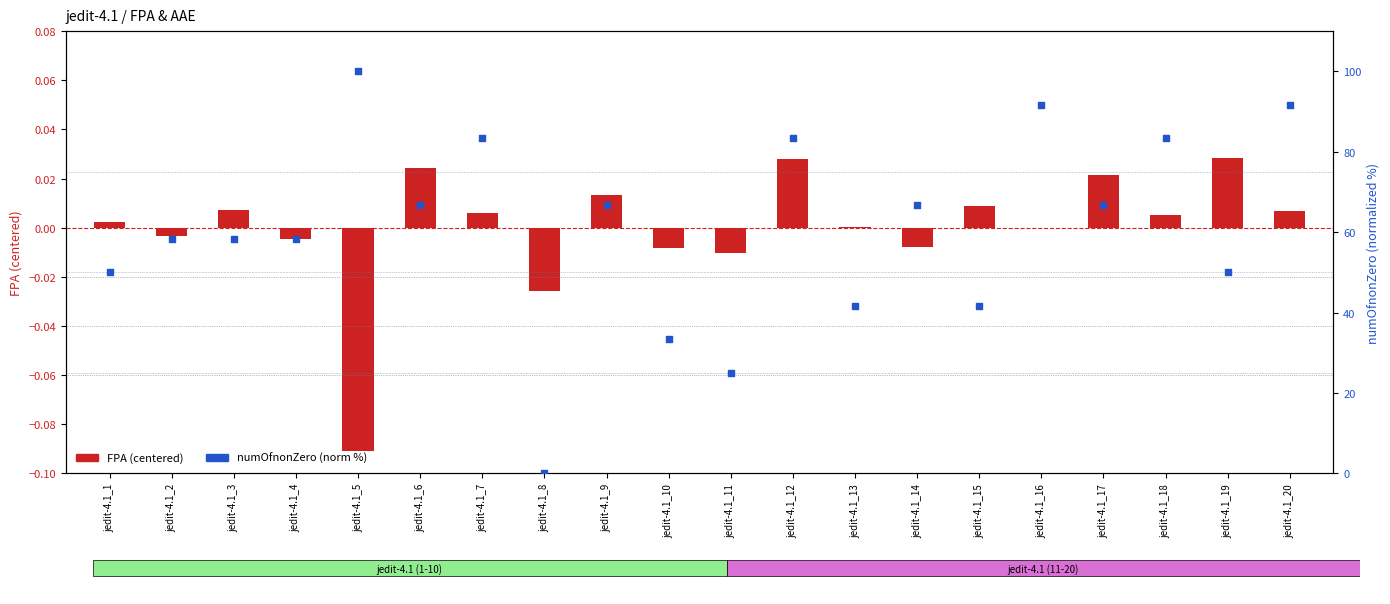

At which category is the sum across all series the highest?

jedit-4.1_5